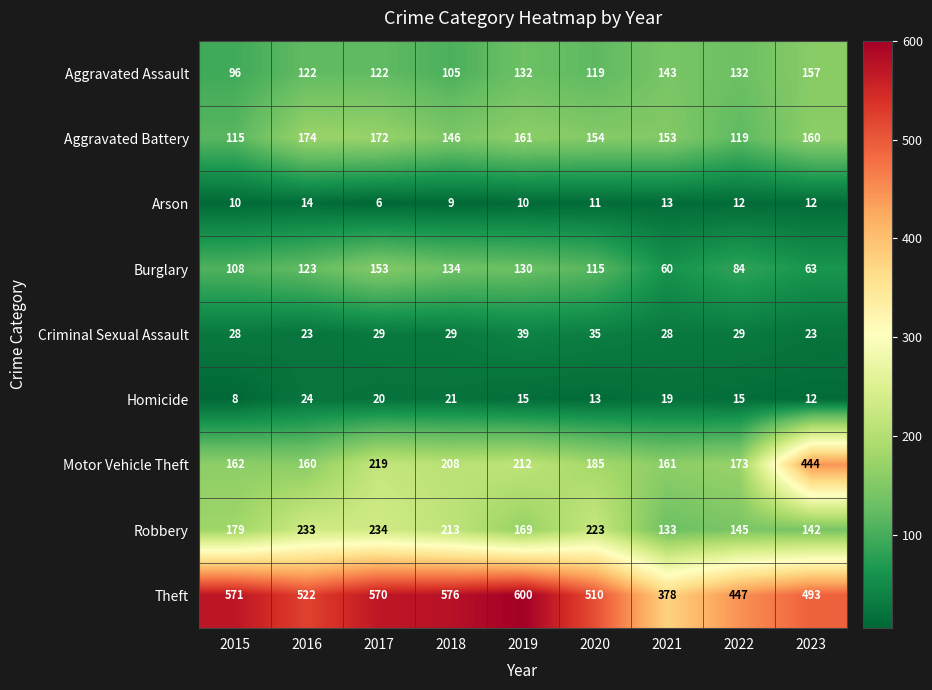

Between 2020 and 2022, which series saw the biggest shift?

Robbery